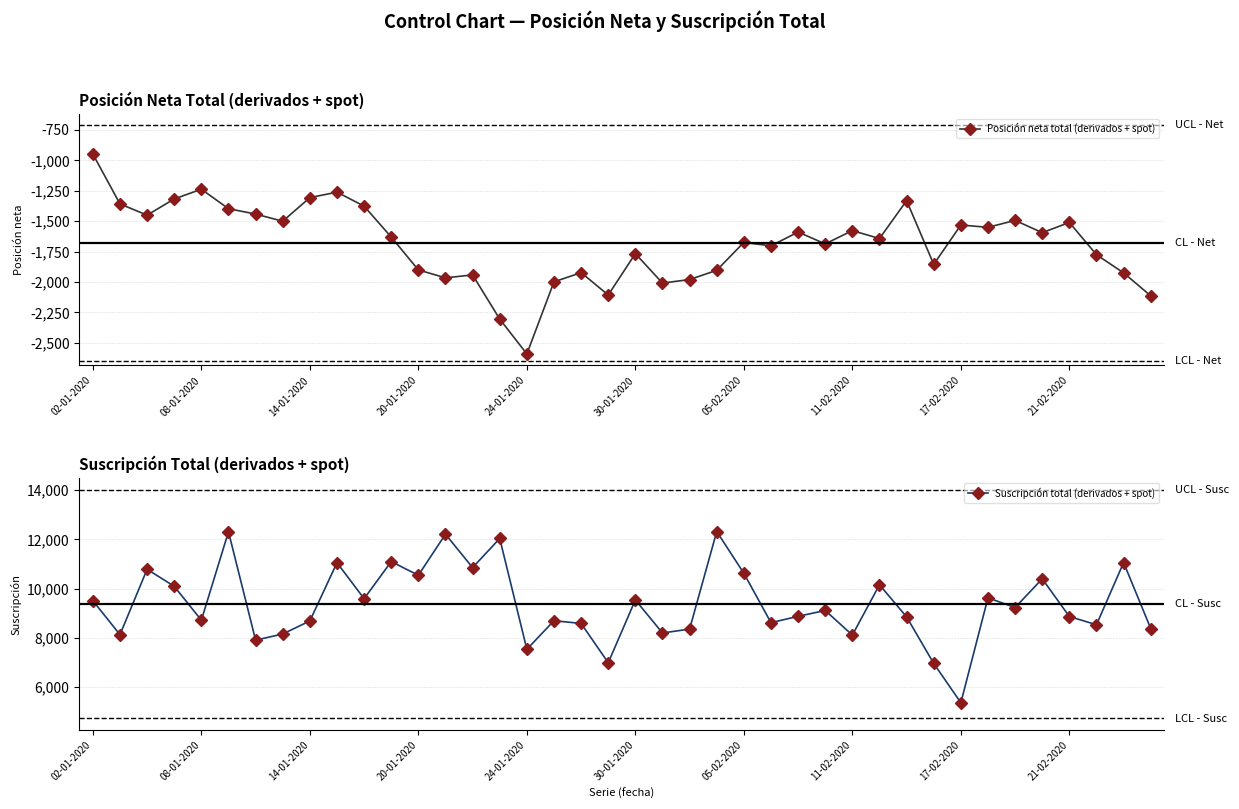

At how many categories does at least one series exceed 9787?

14